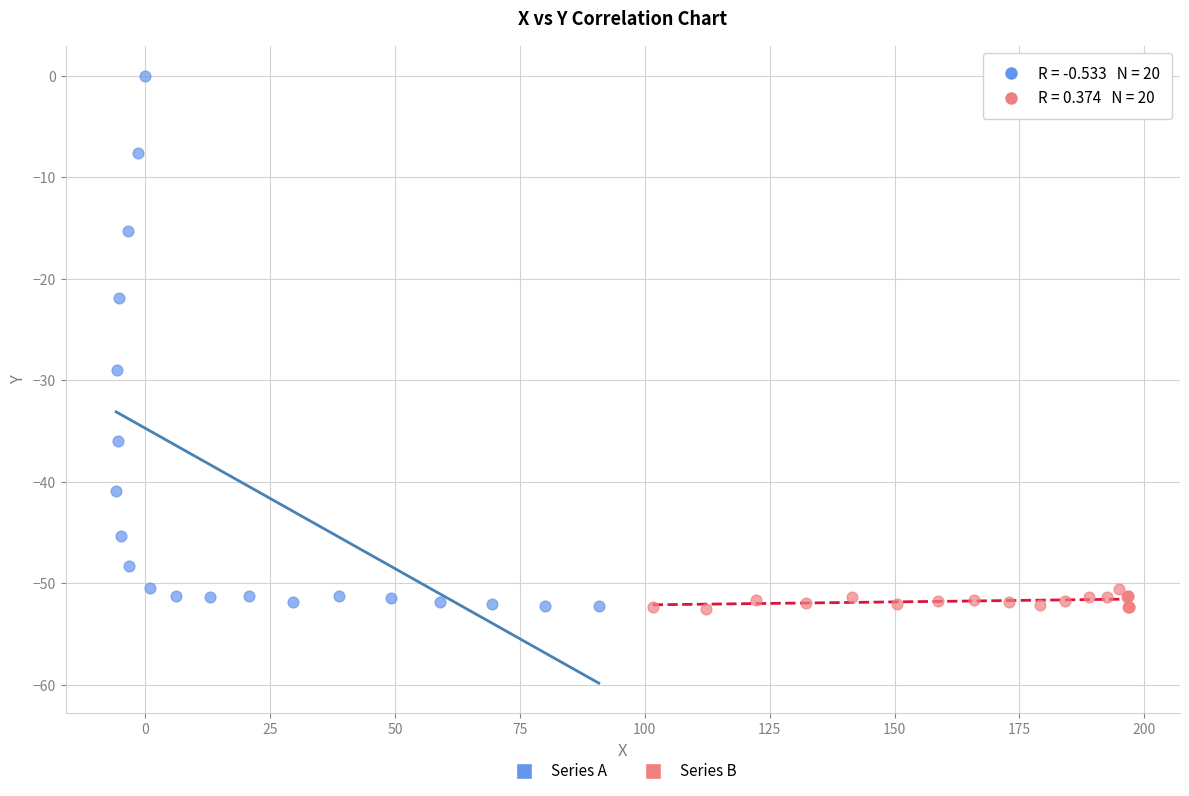

Which series has the largest Y range (max minus min)?

Series A